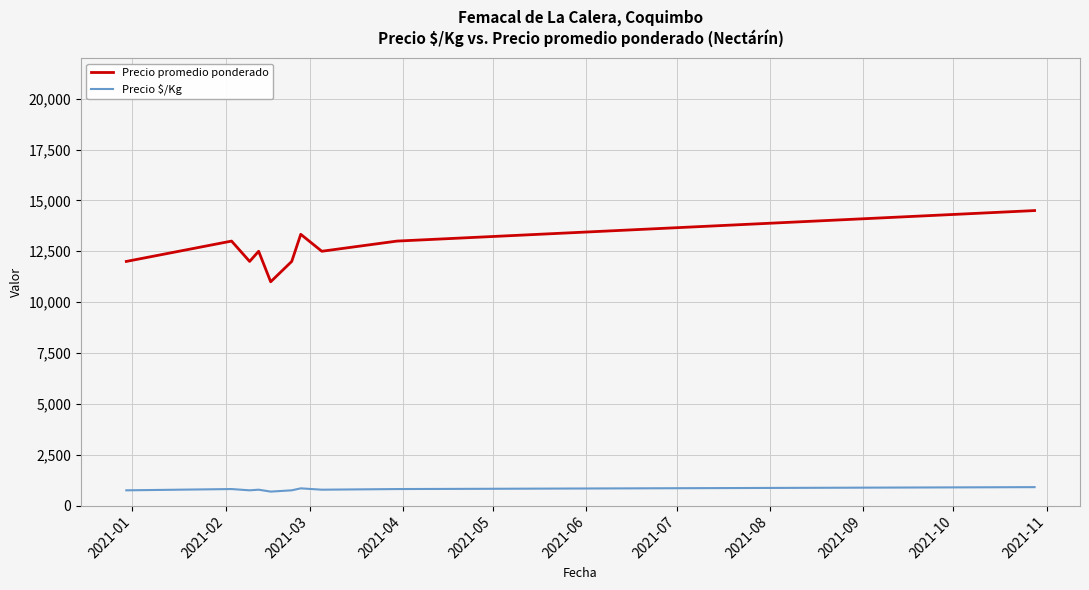

True or false: Precio $/Kg and Precio promedio ponderado intersect in this chart.

False